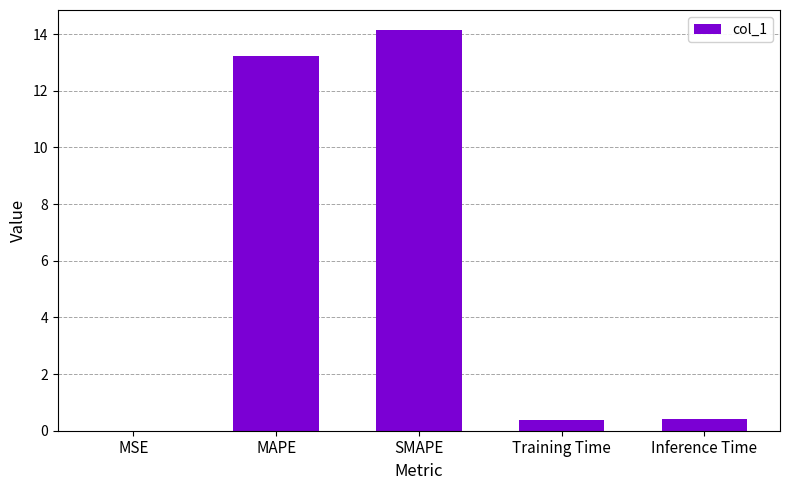

True or false: the data shows 0.4 at Inference Time.

True